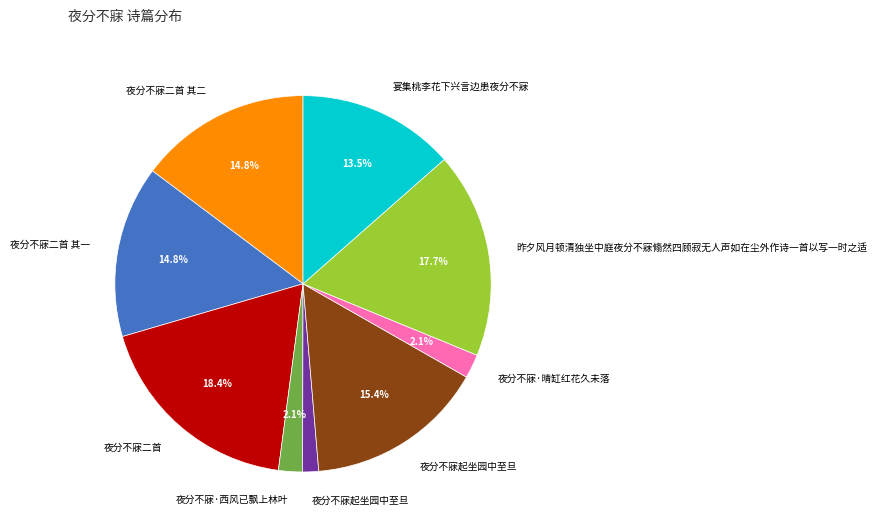

Is there a majority slice in this chart?

No